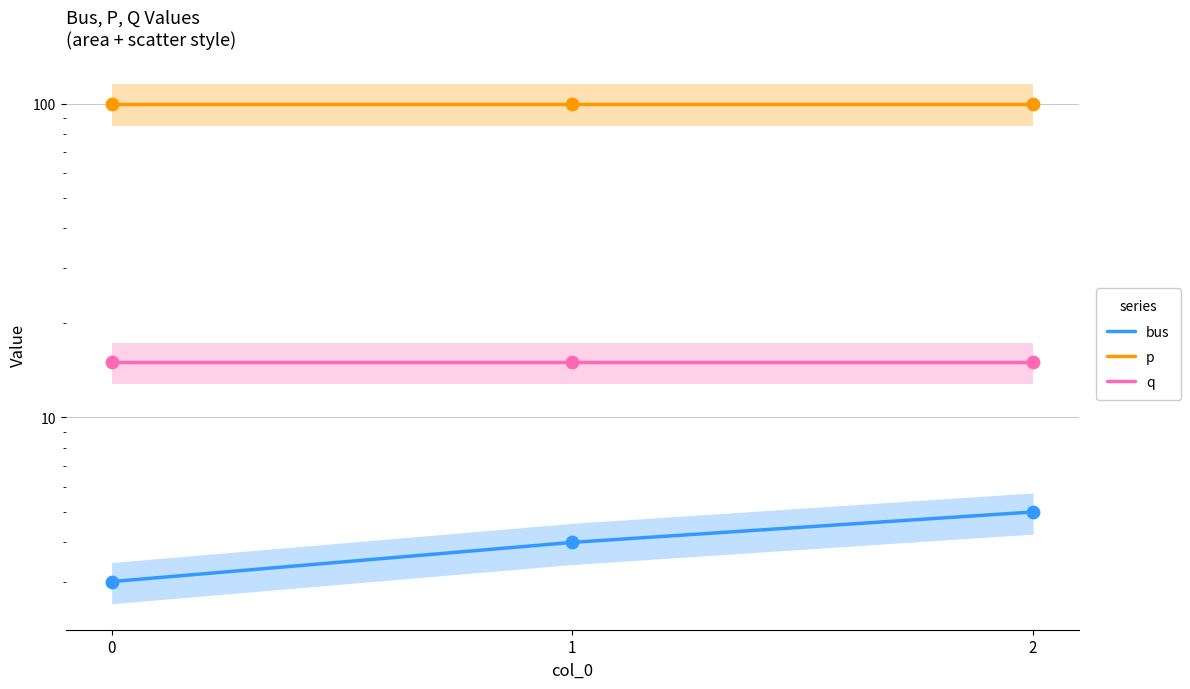

Which series has the largest total across all categories?

p